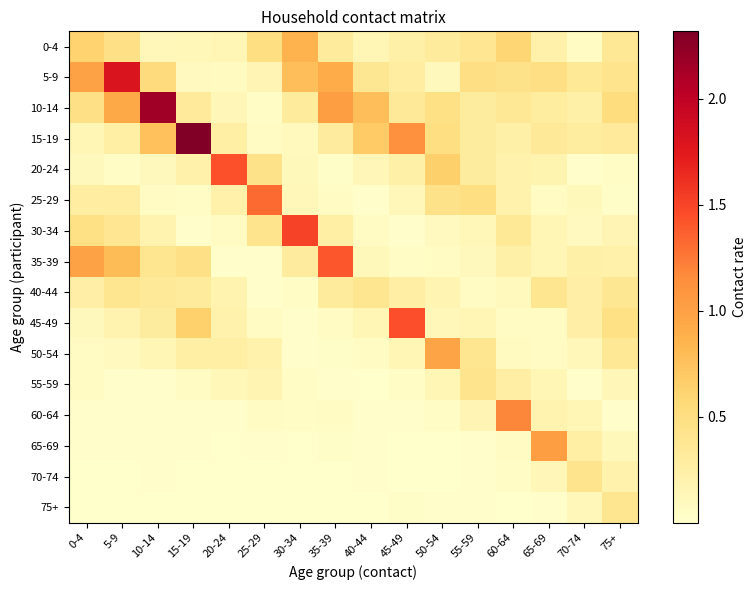

Reading left to right, what are all the values shown in this chart?

0-4: 0-4=0.6	5-9=0.5	10-14=0.1	15-19=0.1	20-24=0.2	25-29=0.5	30-34=0.9	35-39=0.3	40-44=0.2	45-49=0.2	50-54=0.3	55-59=0.4	60-64=0.6	65-69=0.2	70-74=0.1	75+=0.4
5-9: 0-4=1.0	5-9=1.8	10-14=0.5	15-19=0.1	20-24=0.1	25-29=0.2	30-34=0.8	35-39=0.9	40-44=0.4	45-49=0.3	50-54=0.1	55-59=0.5	60-64=0.5	65-69=0.5	70-74=0.3	75+=0.4
10-14: 0-4=0.5	5-9=0.9	10-14=2.2	15-19=0.3	20-24=0.1	25-29=0.0	30-34=0.3	35-39=1.0	40-44=0.8	45-49=0.3	50-54=0.5	55-59=0.3	60-64=0.4	65-69=0.3	70-74=0.2	75+=0.5
15-19: 0-4=0.2	5-9=0.3	10-14=0.8	15-19=2.3	20-24=0.3	25-29=0.1	30-34=0.1	35-39=0.3	40-44=0.7	45-49=1.1	50-54=0.5	55-59=0.3	60-64=0.2	65-69=0.3	70-74=0.3	75+=0.3
20-24: 0-4=0.1	5-9=0.0	10-14=0.1	15-19=0.2	20-24=1.4	25-29=0.4	30-34=0.1	35-39=0.0	40-44=0.1	45-49=0.2	50-54=0.6	55-59=0.3	60-64=0.2	65-69=0.2	70-74=0.0	75+=0.0
25-29: 0-4=0.3	5-9=0.3	10-14=0.1	15-19=0.0	20-24=0.2	25-29=1.3	30-34=0.1	35-39=0.1	40-44=0.0	45-49=0.1	50-54=0.4	55-59=0.5	60-64=0.2	65-69=0.1	70-74=0.1	75+=0.0
30-34: 0-4=0.5	5-9=0.4	10-14=0.2	15-19=0.0	20-24=0.1	25-29=0.4	30-34=1.5	35-39=0.3	40-44=0.1	45-49=0.0	50-54=0.1	55-59=0.1	60-64=0.3	65-69=0.2	70-74=0.1	75+=0.2
35-39: 0-4=1.0	5-9=0.8	10-14=0.4	15-19=0.5	20-24=0.0	25-29=0.0	30-34=0.3	35-39=1.4	40-44=0.1	45-49=0.0	50-54=0.1	55-59=0.1	60-64=0.2	65-69=0.2	70-74=0.2	75+=0.2
40-44: 0-4=0.2	5-9=0.4	10-14=0.3	15-19=0.3	20-24=0.2	25-29=0.0	30-34=0.0	35-39=0.3	40-44=0.4	45-49=0.3	50-54=0.2	55-59=0.1	60-64=0.1	65-69=0.4	70-74=0.3	75+=0.4
45-49: 0-4=0.1	5-9=0.2	10-14=0.3	15-19=0.6	20-24=0.2	25-29=0.1	30-34=0.0	35-39=0.1	40-44=0.2	45-49=1.4	50-54=0.1	55-59=0.1	60-64=0.1	65-69=0.1	70-74=0.3	75+=0.5
50-54: 0-4=0.1	5-9=0.1	10-14=0.1	15-19=0.3	20-24=0.3	25-29=0.2	30-34=0.0	35-39=0.0	40-44=0.1	45-49=0.1	50-54=1.0	55-59=0.4	60-64=0.1	65-69=0.1	70-74=0.1	75+=0.4
55-59: 0-4=0.1	5-9=0.0	10-14=0.0	15-19=0.1	20-24=0.1	25-29=0.2	30-34=0.1	35-39=0.0	40-44=0.0	45-49=0.0	50-54=0.2	55-59=0.4	60-64=0.3	65-69=0.2	70-74=0.0	75+=0.1
60-64: 0-4=0.0	5-9=0.0	10-14=0.0	15-19=0.0	20-24=0.0	25-29=0.1	30-34=0.1	35-39=0.1	40-44=0.0	45-49=0.0	50-54=0.1	55-59=0.2	60-64=1.2	65-69=0.2	70-74=0.1	75+=0.0
65-69: 0-4=0.0	5-9=0.0	10-14=0.0	15-19=0.0	20-24=0.0	25-29=0.0	30-34=0.0	35-39=0.0	40-44=0.0	45-49=0.0	50-54=0.0	55-59=0.0	60-64=0.1	65-69=1.0	70-74=0.3	75+=0.1
70-74: 0-4=0.0	5-9=0.0	10-14=0.0	15-19=0.0	20-24=0.0	25-29=0.0	30-34=0.0	35-39=0.0	40-44=0.0	45-49=0.0	50-54=0.0	55-59=0.0	60-64=0.0	65-69=0.1	70-74=0.4	75+=0.2
75+: 0-4=0.0	5-9=0.0	10-14=0.0	15-19=0.0	20-24=0.0	25-29=0.0	30-34=0.0	35-39=0.0	40-44=0.0	45-49=0.0	50-54=0.0	55-59=0.0	60-64=0.0	65-69=0.0	70-74=0.1	75+=0.4